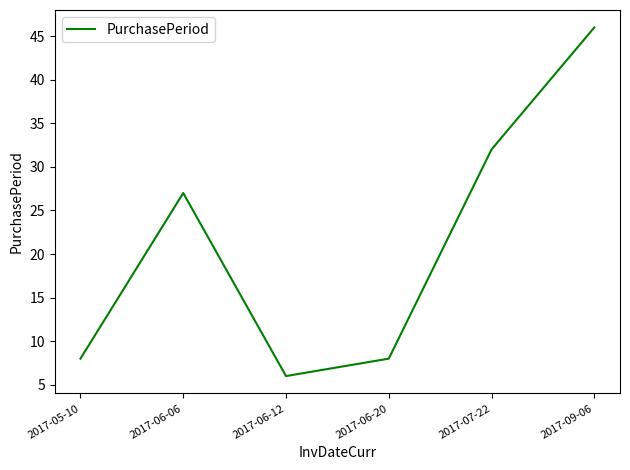

Where is the data nearest to the value 26?

2017-06-06